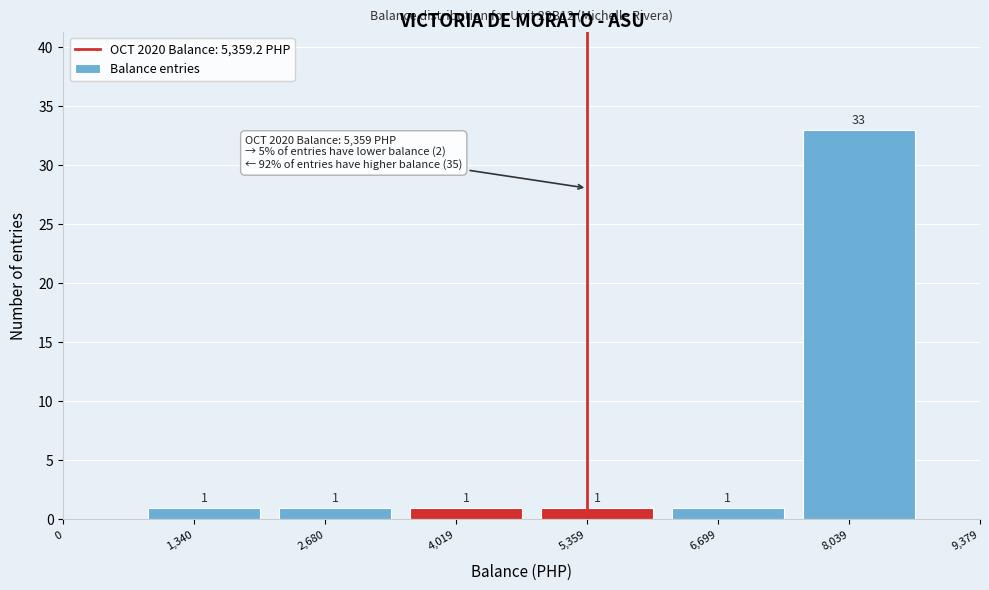

Reading left to right, what are all the values shown in this chart?

0=0	1,340=1	2,680=1	4,019=1	5,359=1	6,699=1	8,039=33